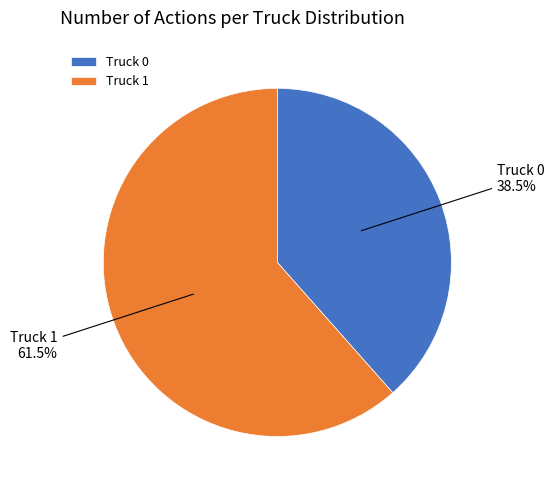

Rank the categories by value from lowest to highest.

Truck 0, Truck 1